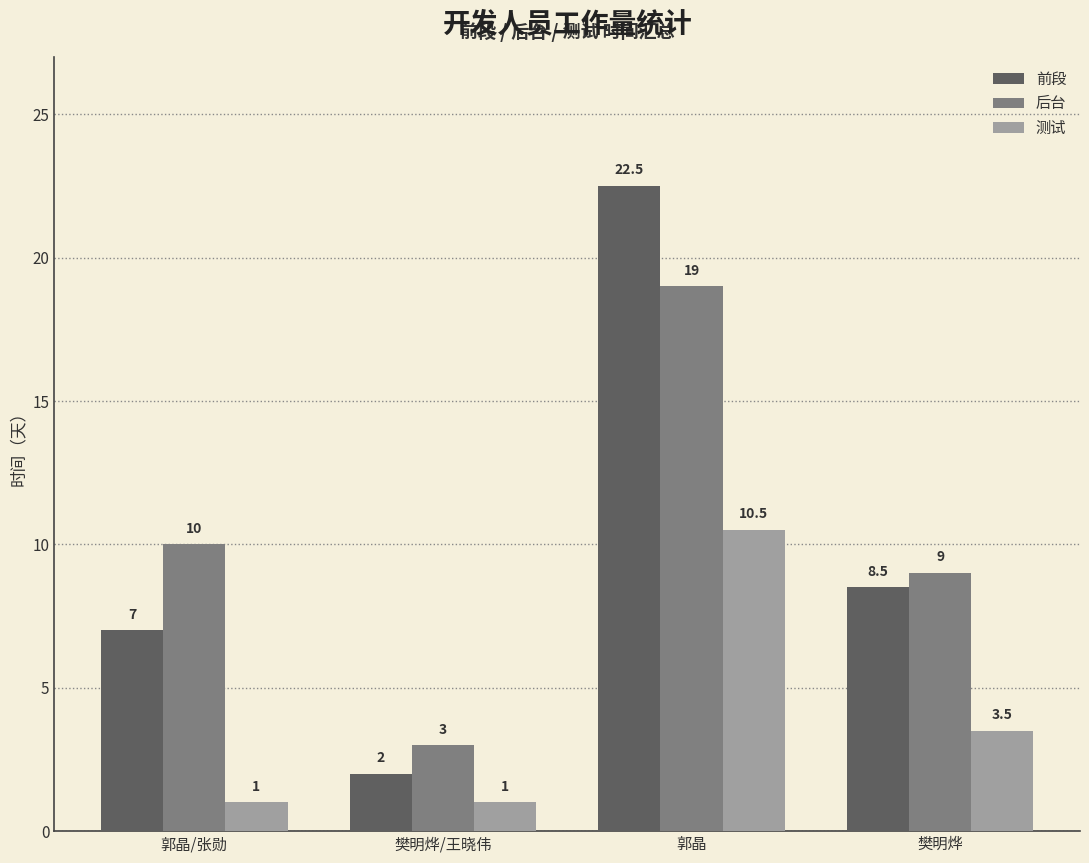

The 前段 series shows 8.5 at 樊明烨. True or false?

True